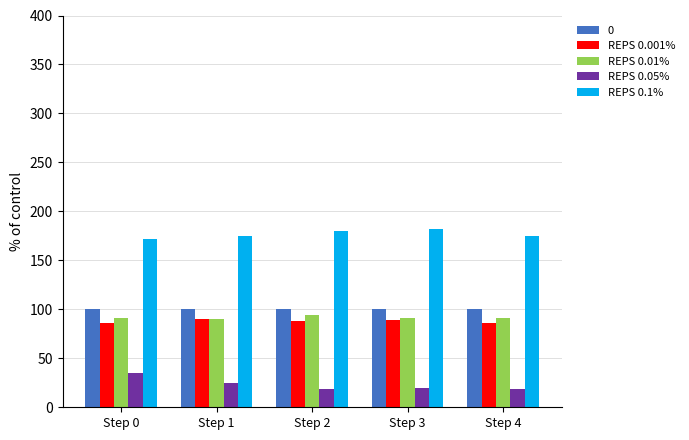

What is the difference between the REPS 0.001% values at Step 3 and Step 1?

1.3